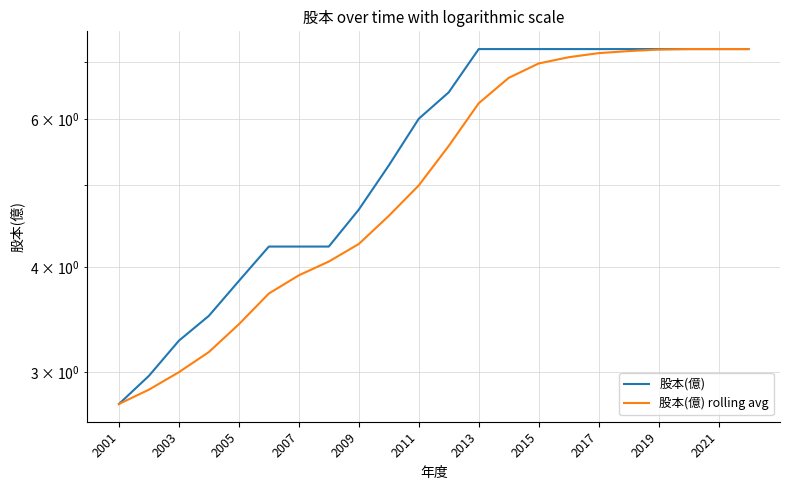

Where does the 股本(億) rolling avg series first go above 5?

11